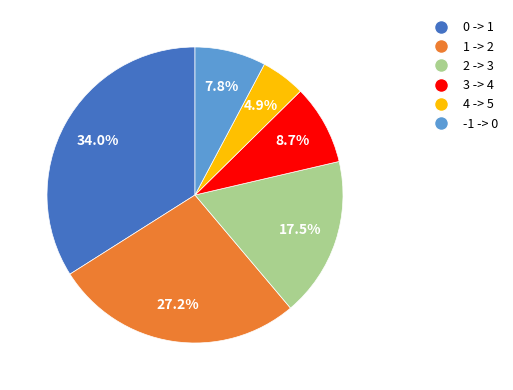

To the nearest percent, what is the average slice percentage?

17%